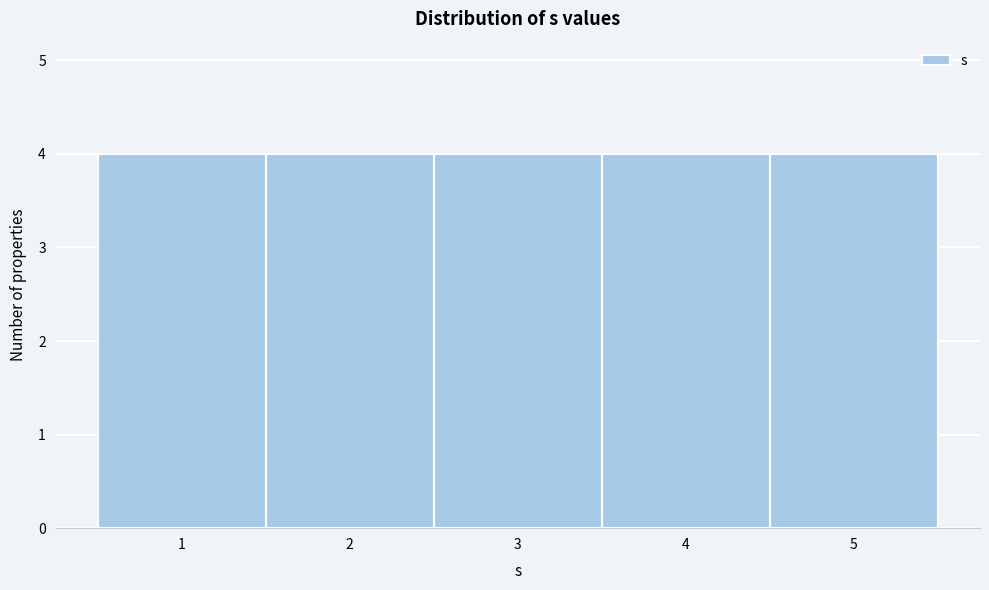

What is the height of the bar covering 1.5 to 2.5 on the x-axis? The values are not printed on the chart, so give them approximately, as read against the axis.

4